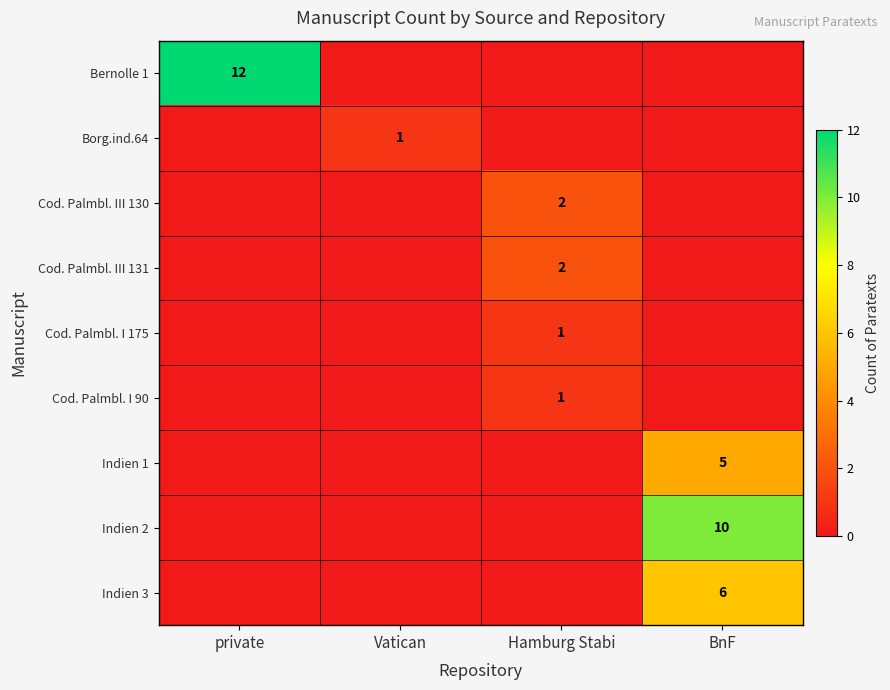

Which has a higher value, private or Hamburg Stabi?

private